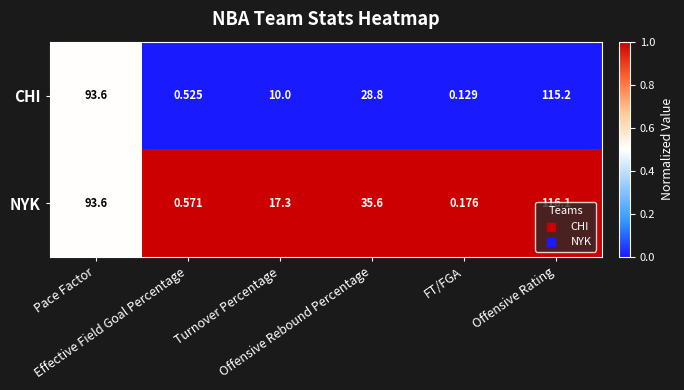

Which series has the largest total across all categories?

NYK